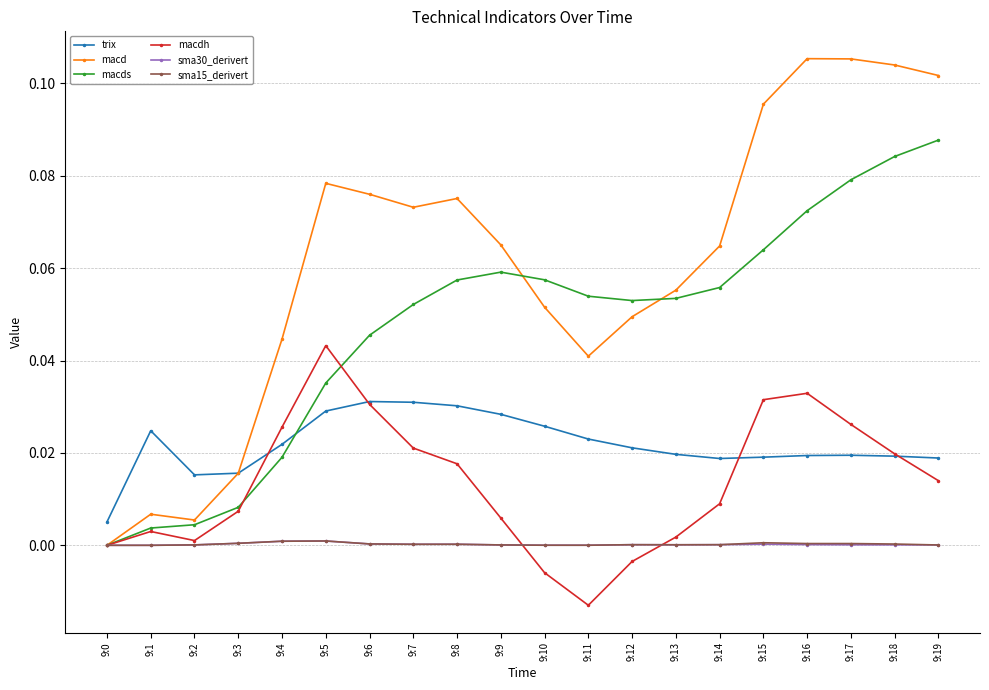

Count the number of categories in the chart.

20